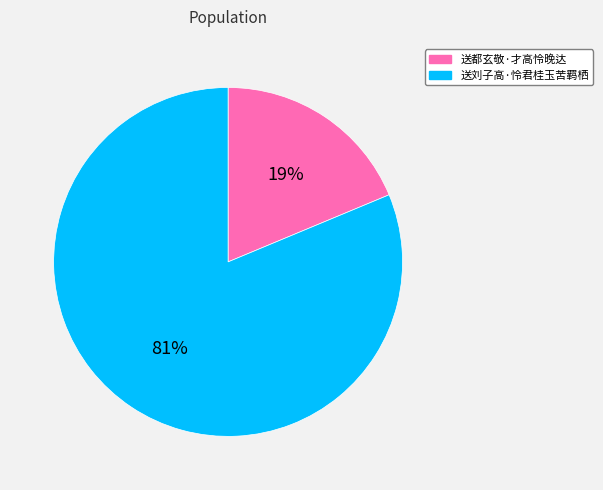

Is it true that 送刘子高·怜君桂玉苦羁栖 is 71% of the pie?

False